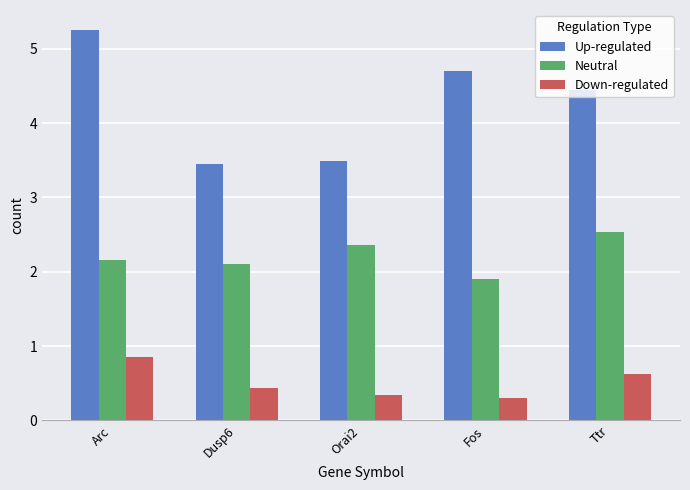

What is the label of the 5th bar from the left?

Ttr